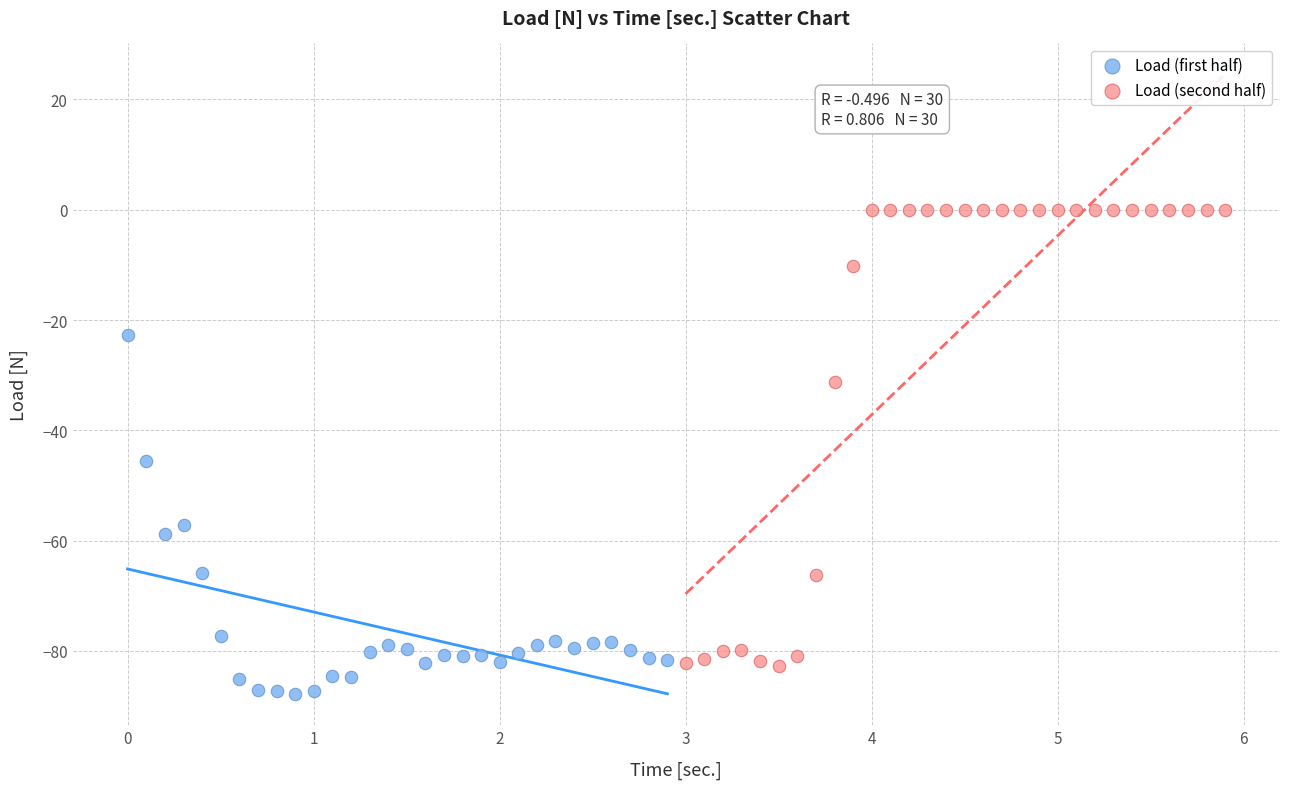

Which series contains the lowest Y value?

Load (first half)